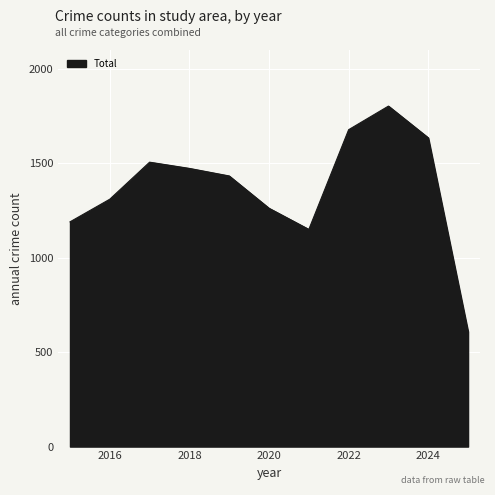

What is the difference between the maximum and minimum values?

1194